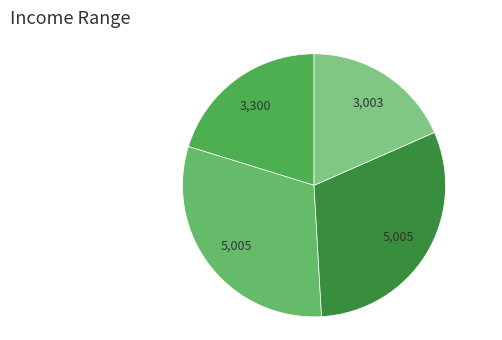

How many segments does this pie chart have?

4